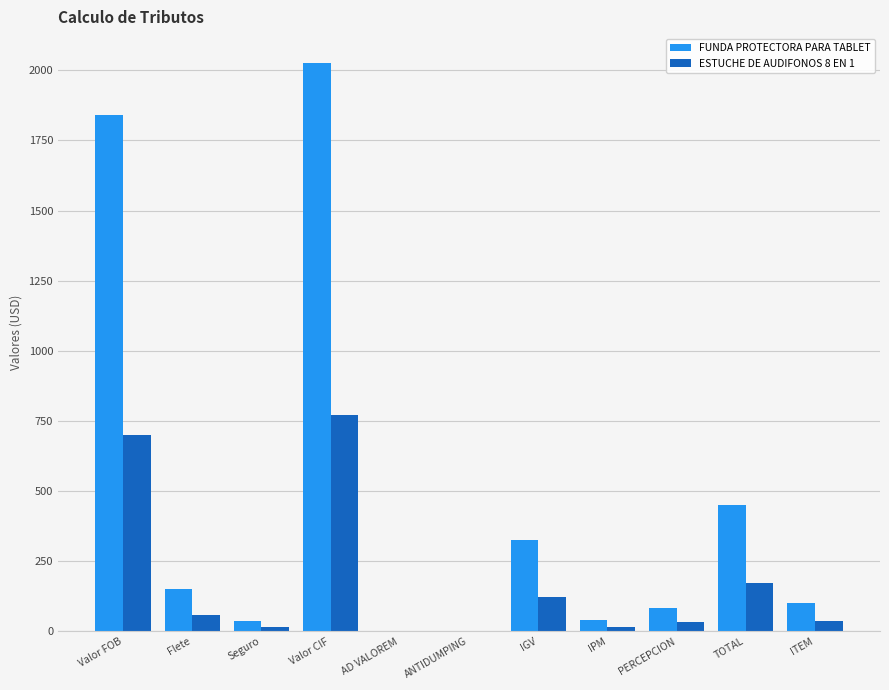

Which label corresponds to the largest value in the chart?

Valor CIF